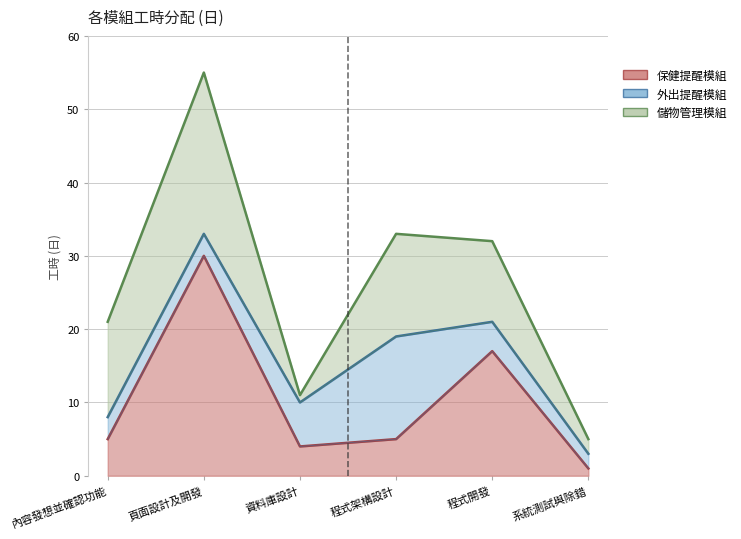

How many lines are shown in the chart?

3